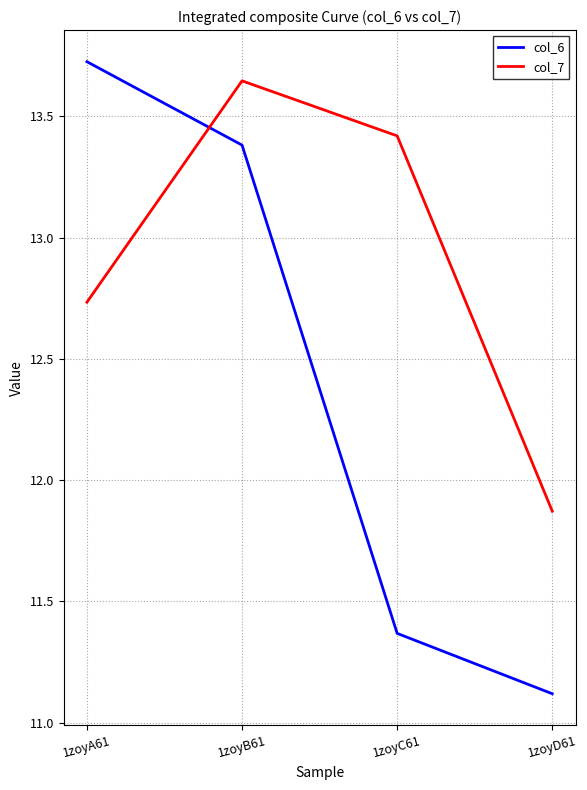

True or false: col_7 has a value of 19.1 at 1zoyC61.

False